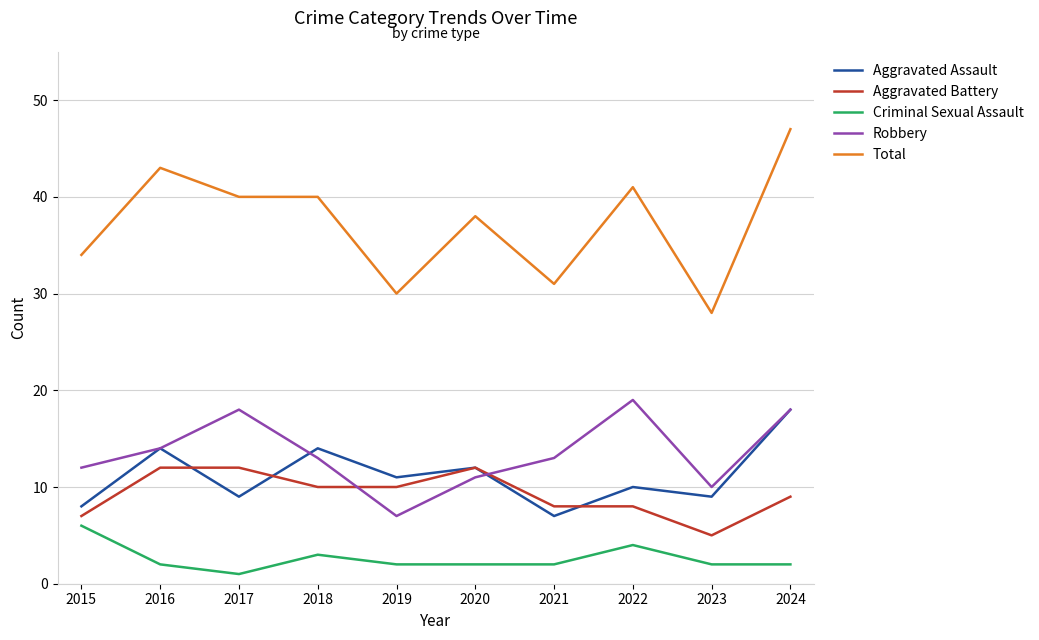

How many lines are shown in the chart?

5